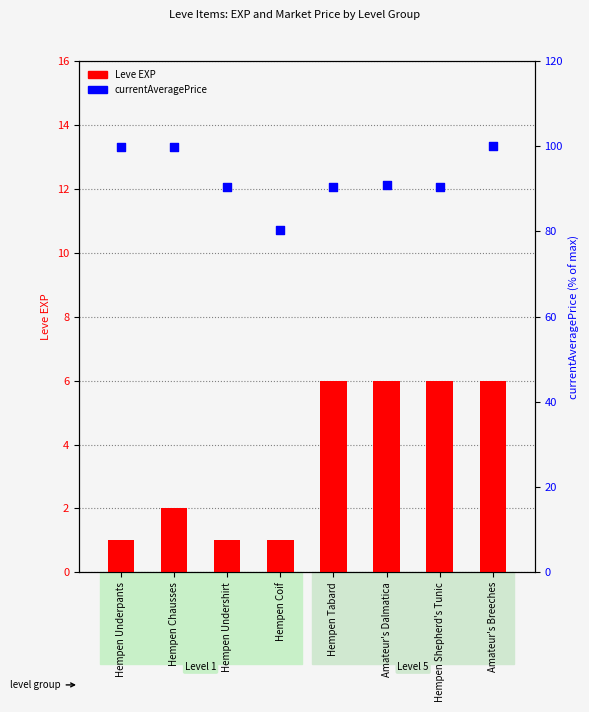

Which series has the widest spread of Y values?

currentAveragePrice